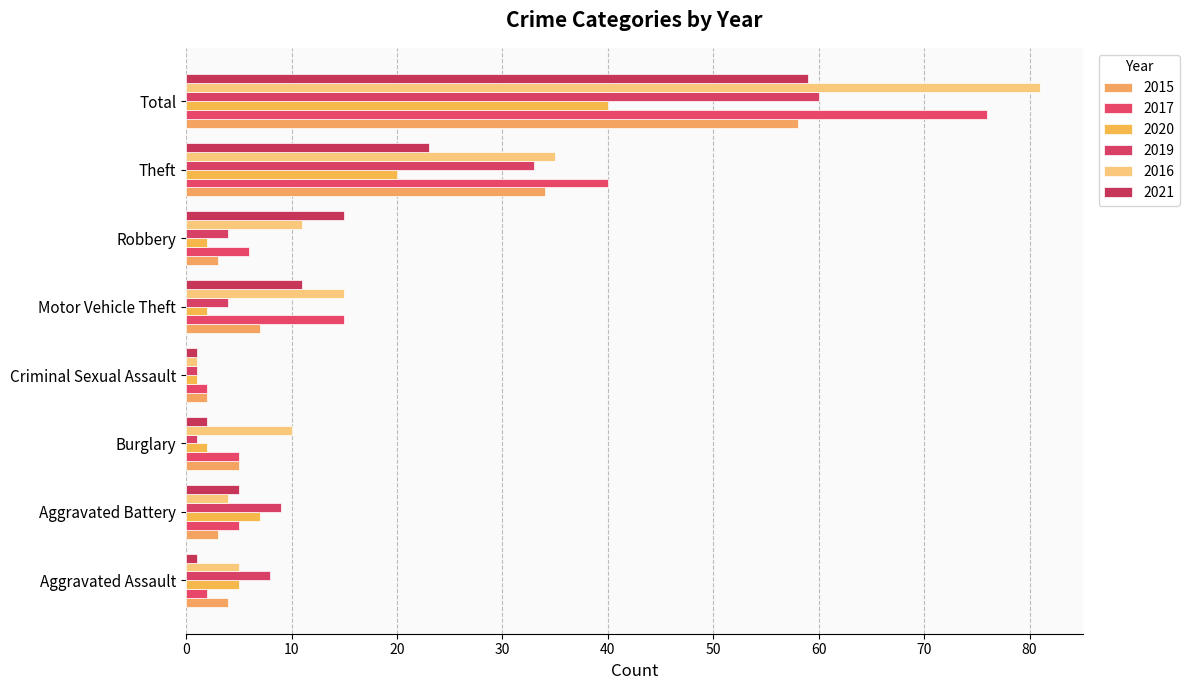

At how many categories does at least one series exceed 6?

7